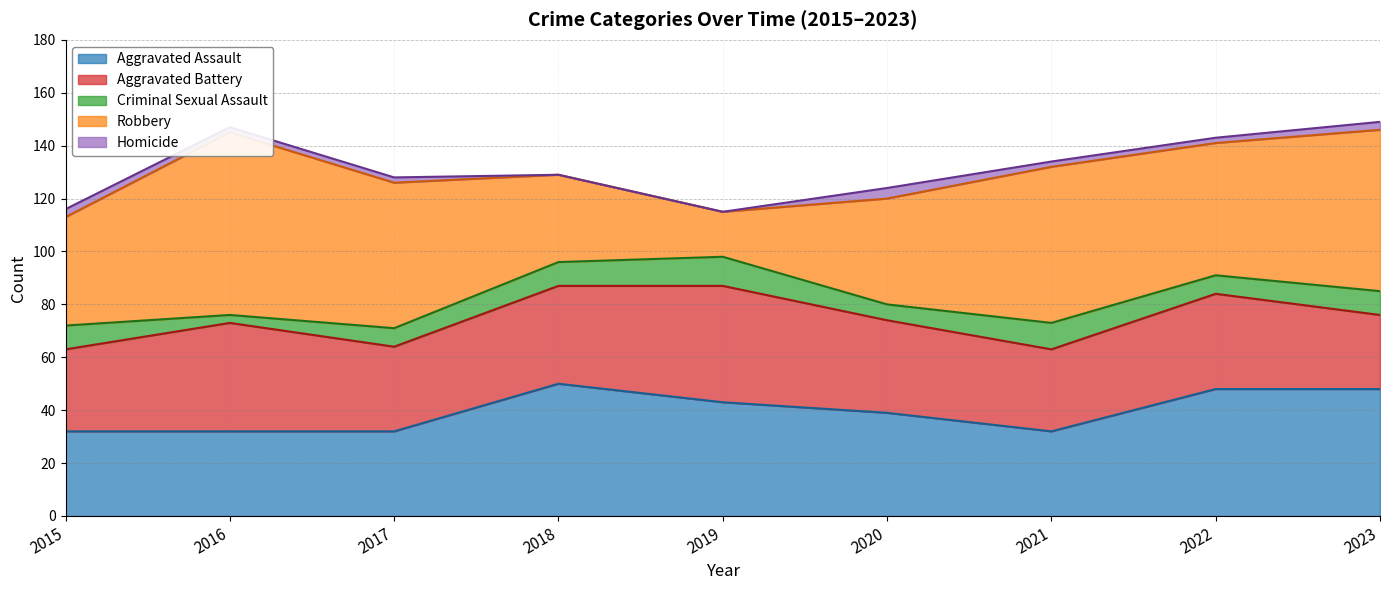

Where does the Homicide series first go above 2?

2015